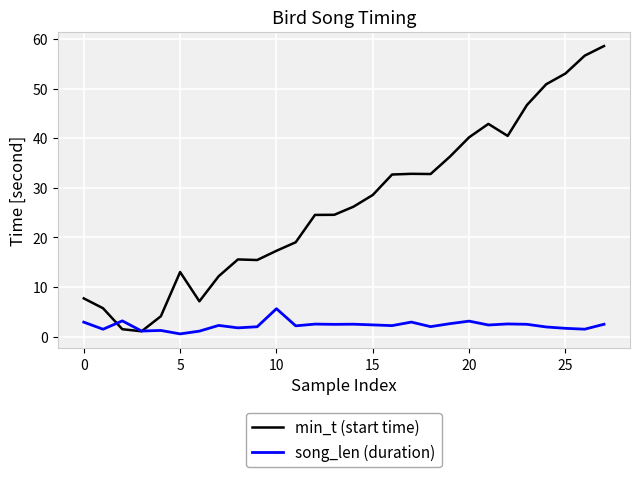

Which series has the widest spread of values?

min_t (start time)